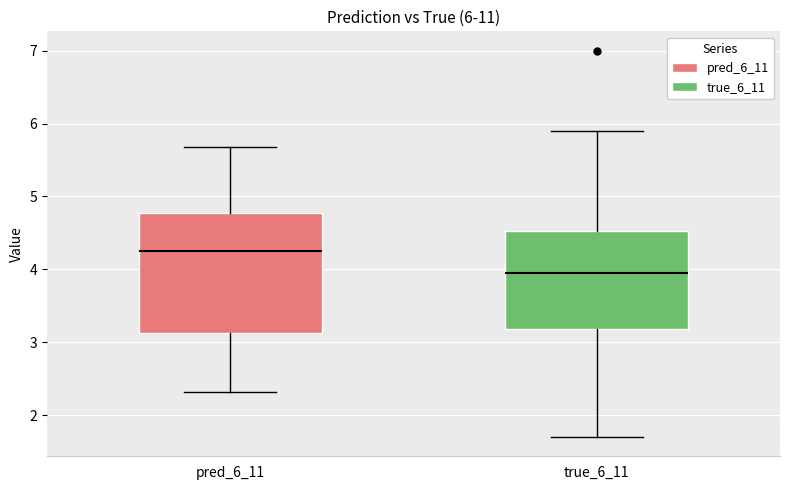

Which box's median line is the highest?

pred_6_11